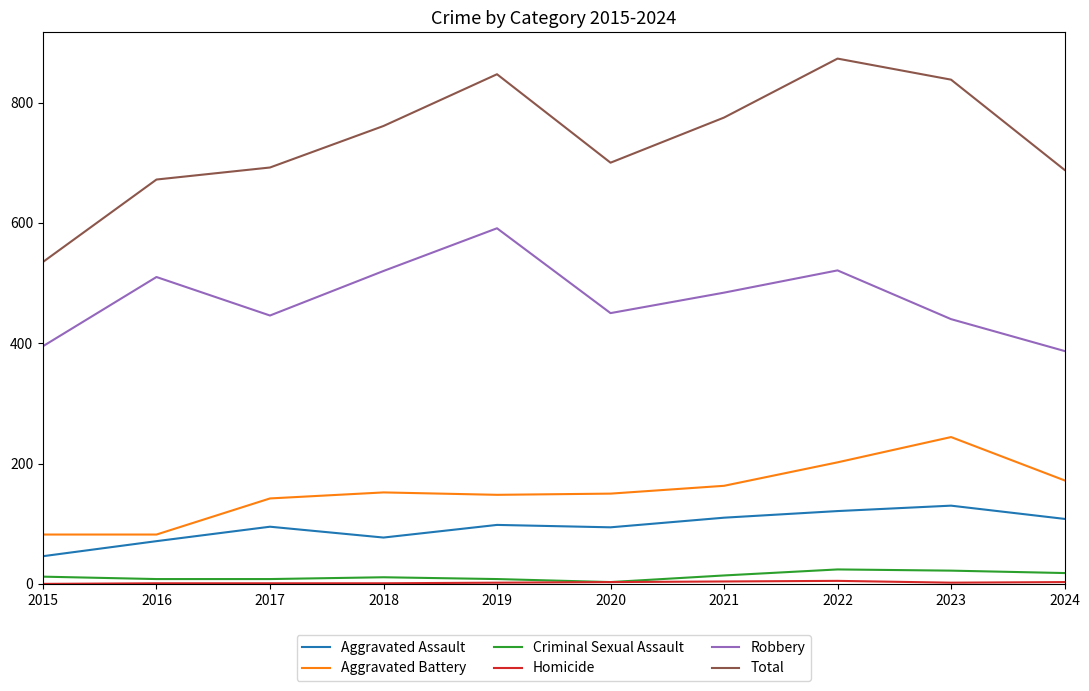

At which category is the sum across all series the highest?

2022